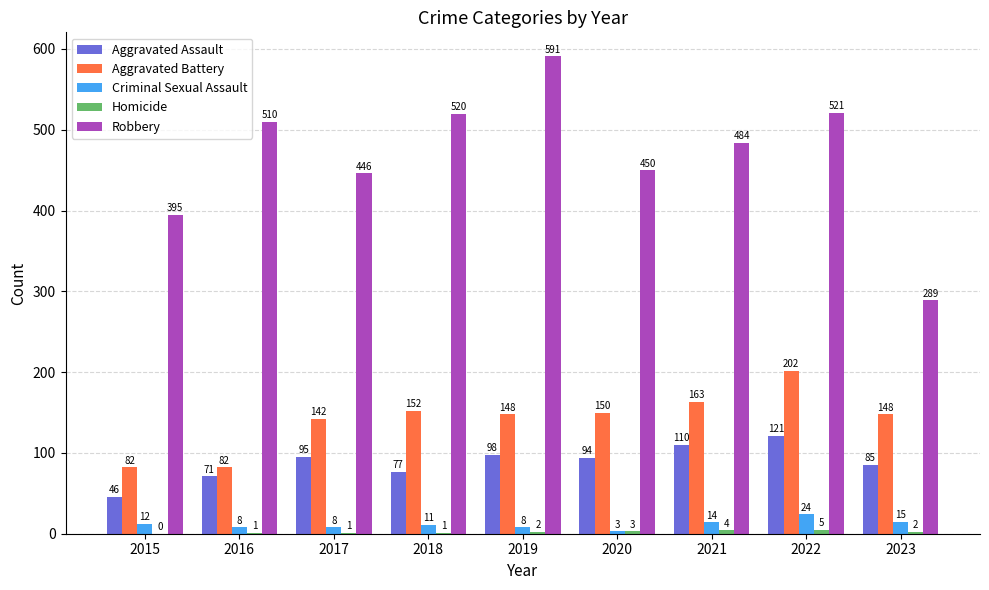

Which category has the highest value in the Robbery series?

2019